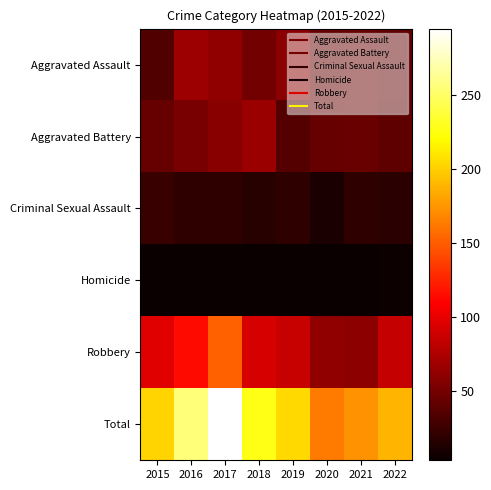

Which series changed the most between 2015 and 2016?

Total